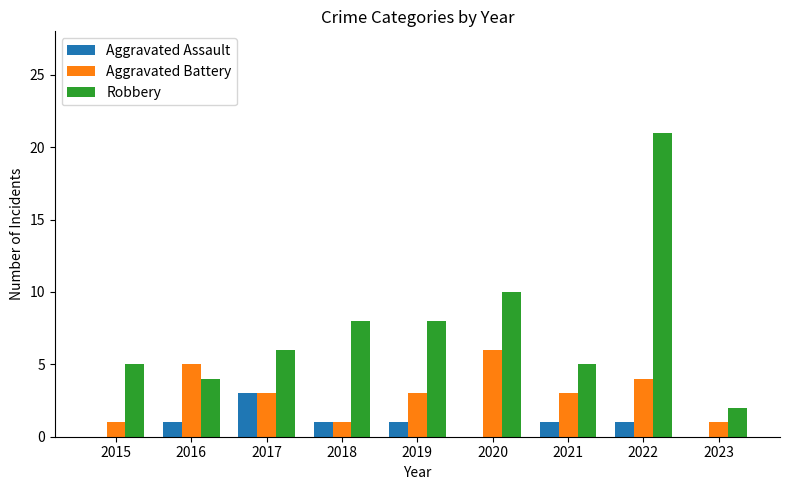

Which series changed the most between 2021 and 2022?

Robbery